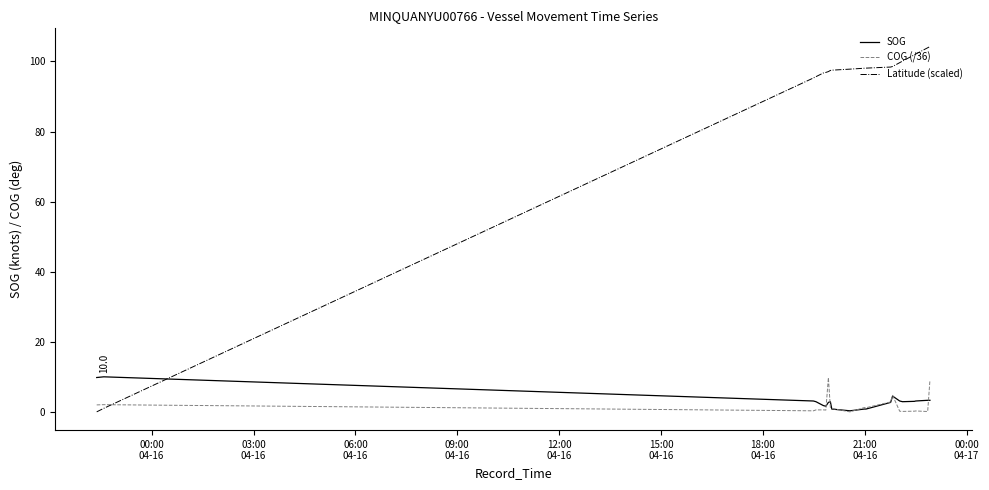

How many lines are shown in the chart?

3